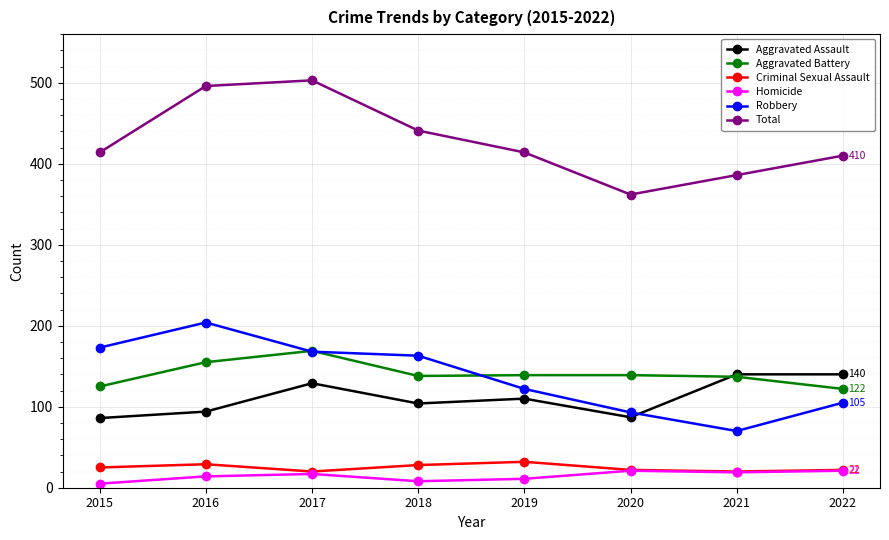

What are all the series names shown in the legend?

Aggravated Assault, Aggravated Battery, Criminal Sexual Assault, Homicide, Robbery, Total